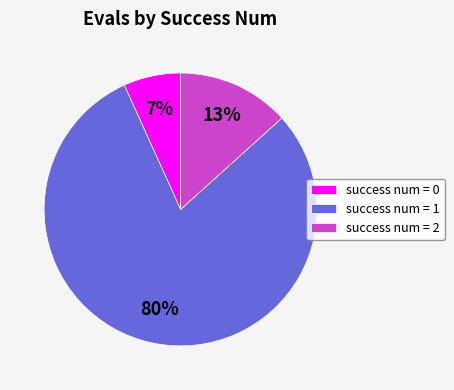

To the nearest percent, what is the difference between the success num = 0 and success num = 1 slice percentages?

73%